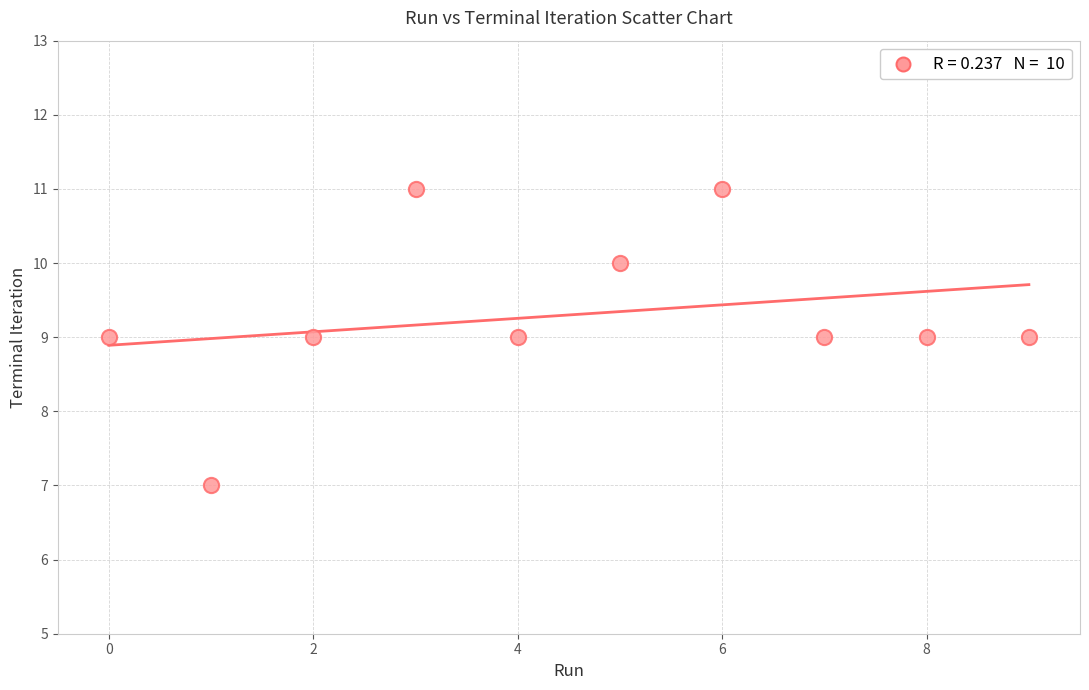

What is the average Y value?

9